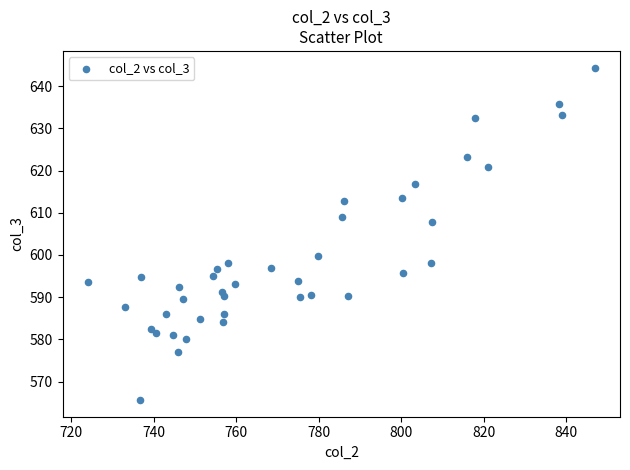

What Y value in the scatter plot is closest to 605?

607.8